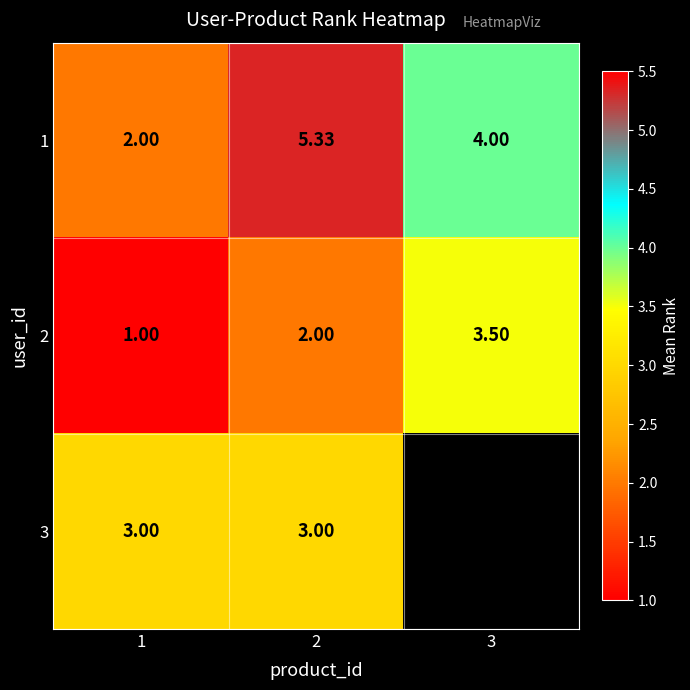

How many values in the 1 series are below 4?

1